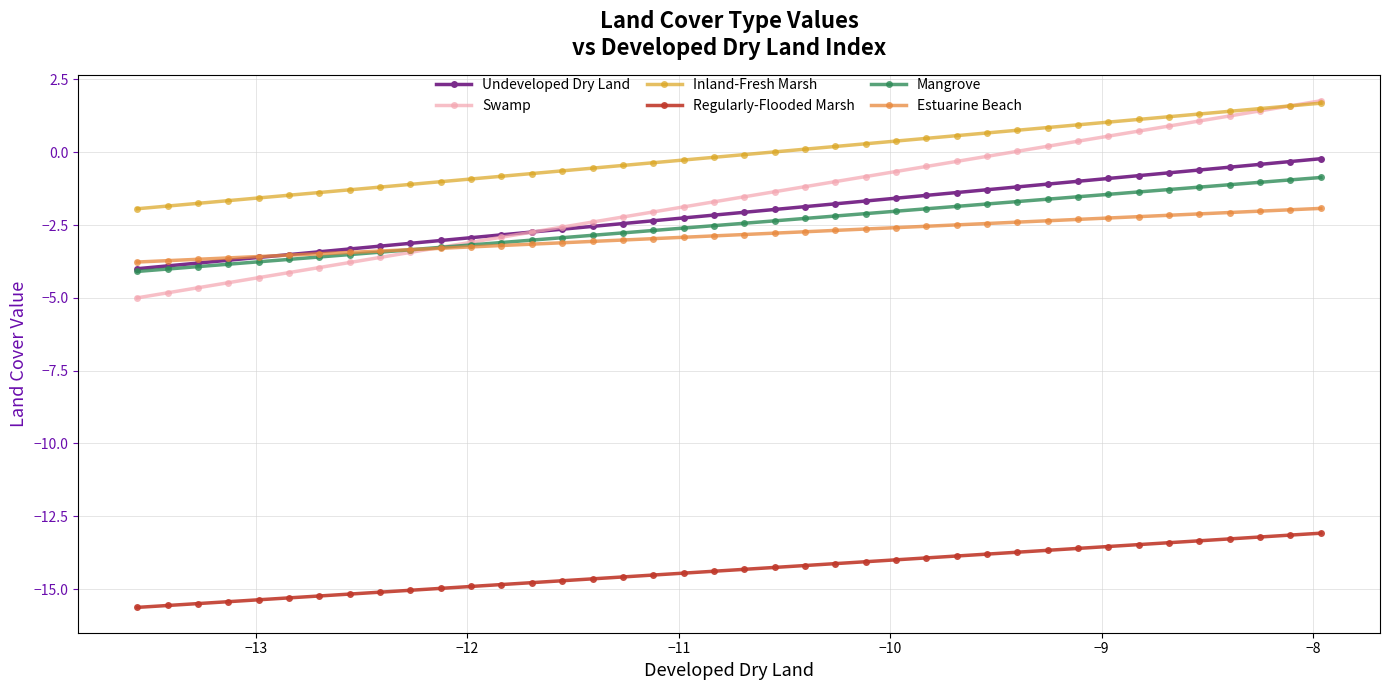

What is the greatest value displayed?

1.8